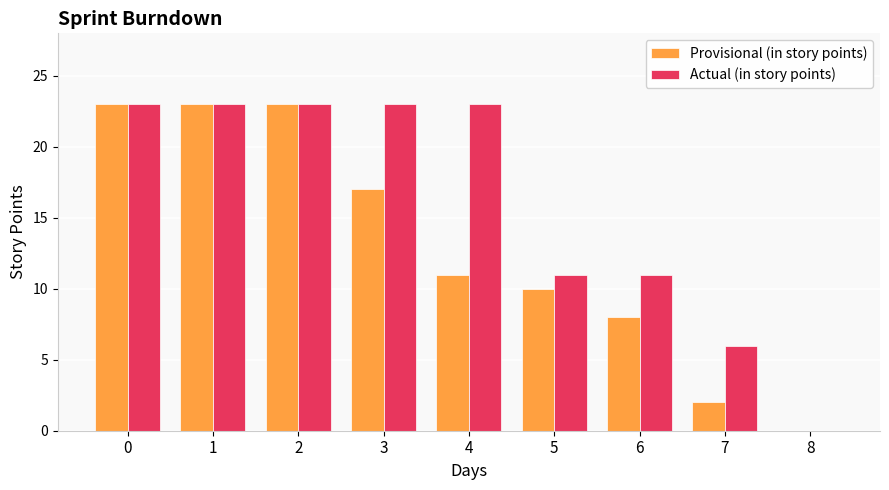

How many data points does each series have?

9